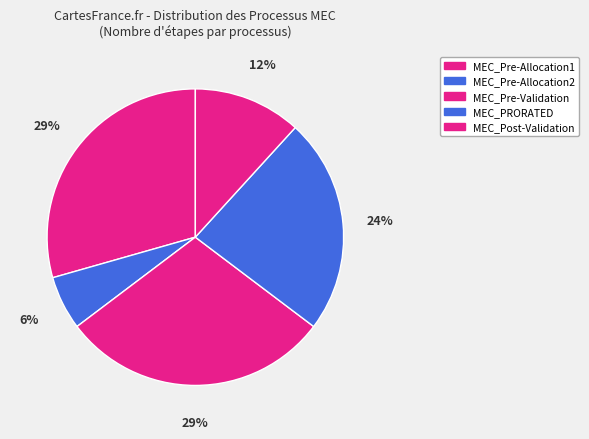

Rank the categories by value from lowest to highest.

MEC_Pre-Allocation2, MEC_Post-Validation, MEC_PRORATED, MEC_Pre-Allocation1, MEC_Pre-Validation